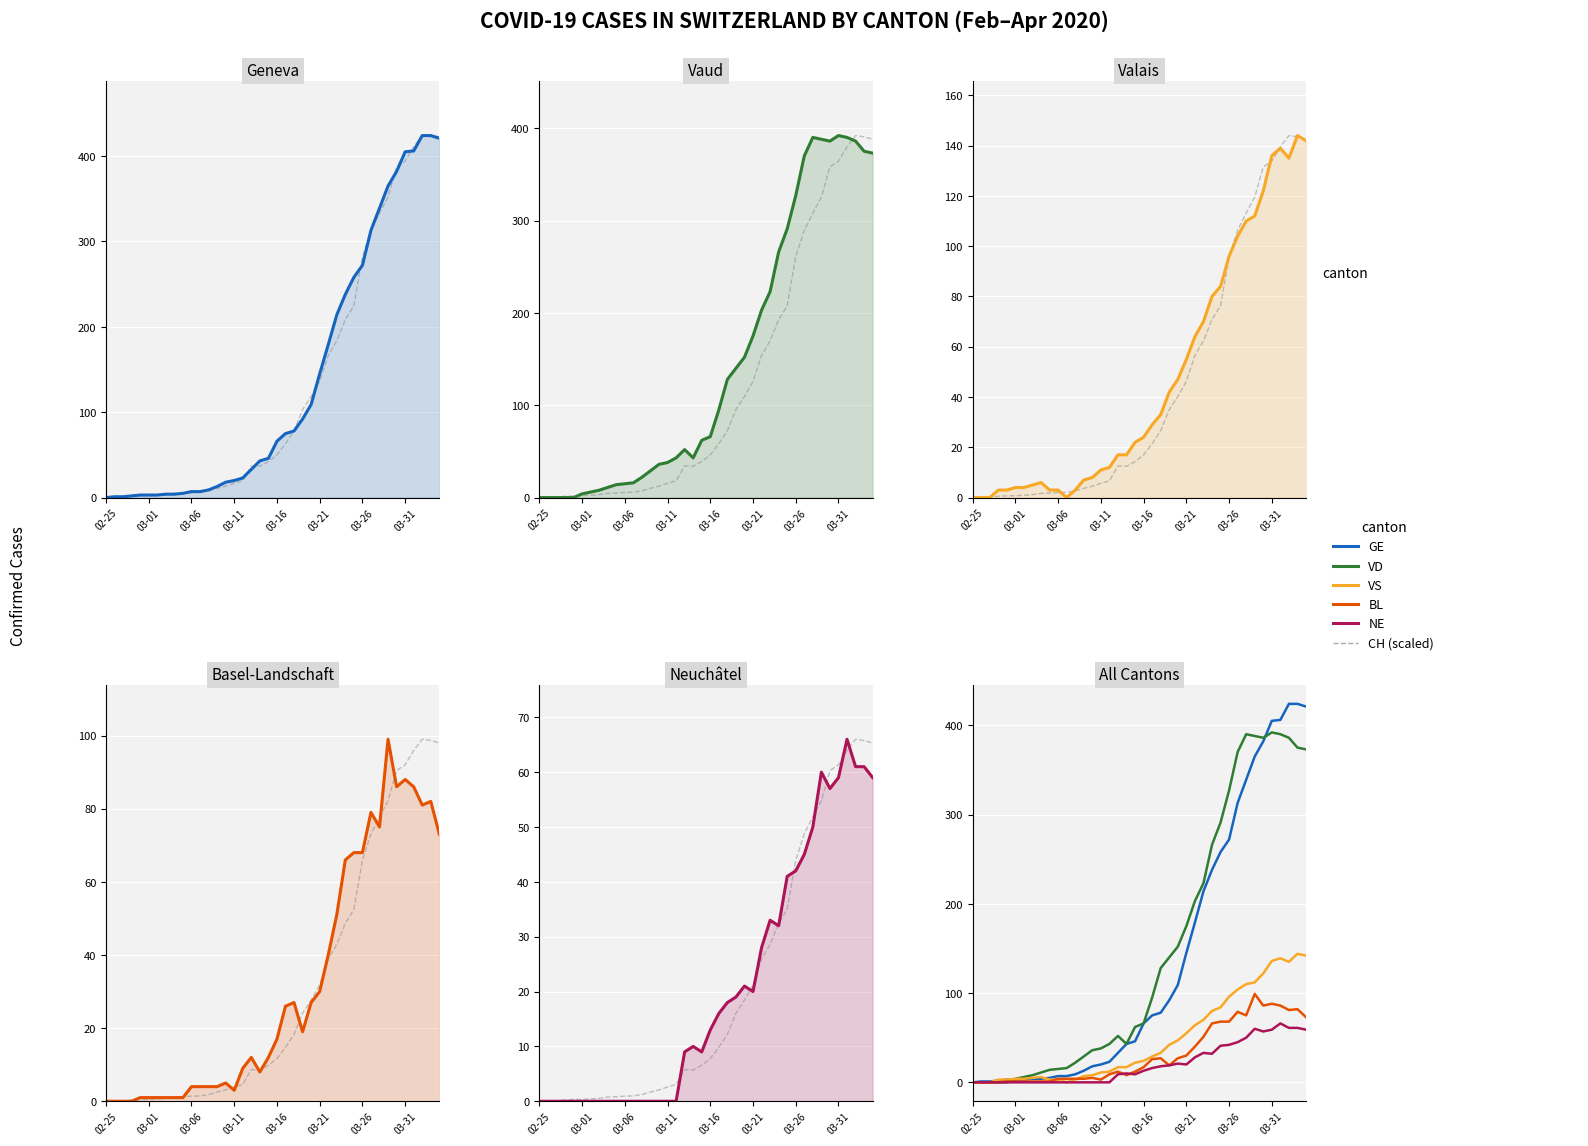

How many times do GE and VD cross each other?

2